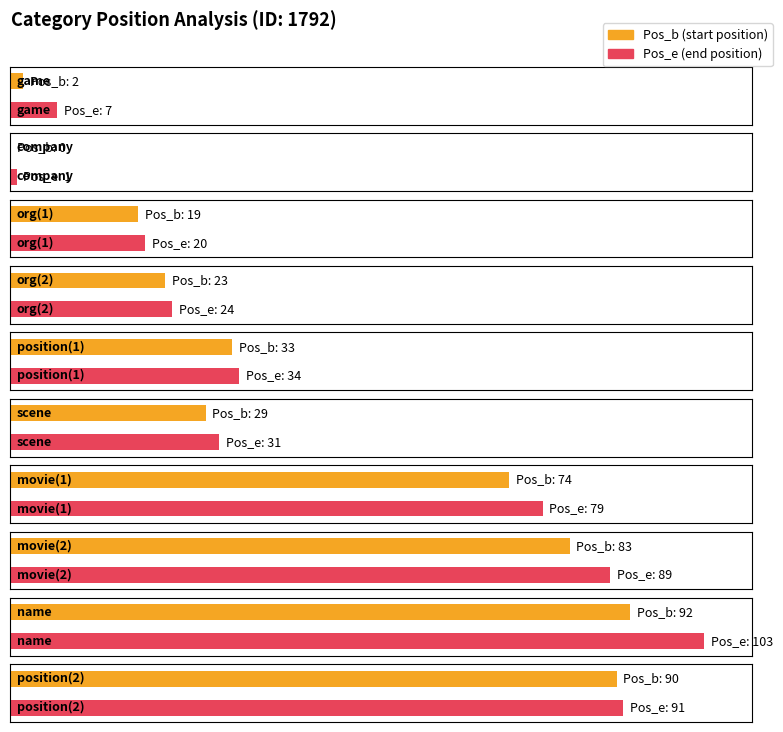

Rank the series at position from highest to lowest value.

Pos_e, Pos_b